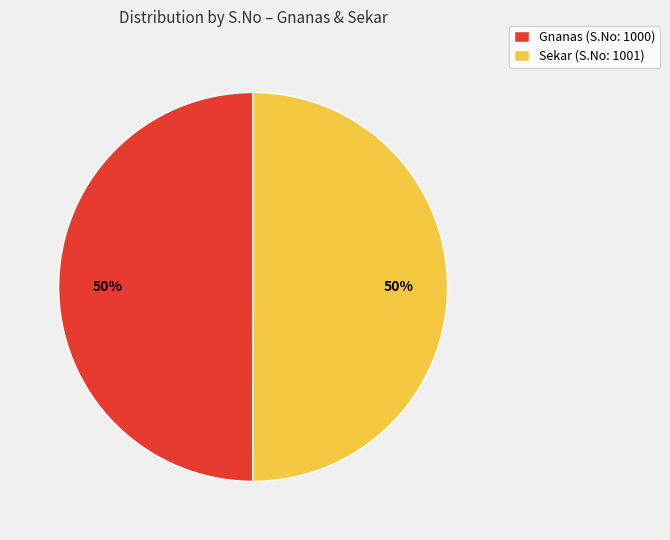

What percentage is the Sekar slice, to the nearest percent?

50%